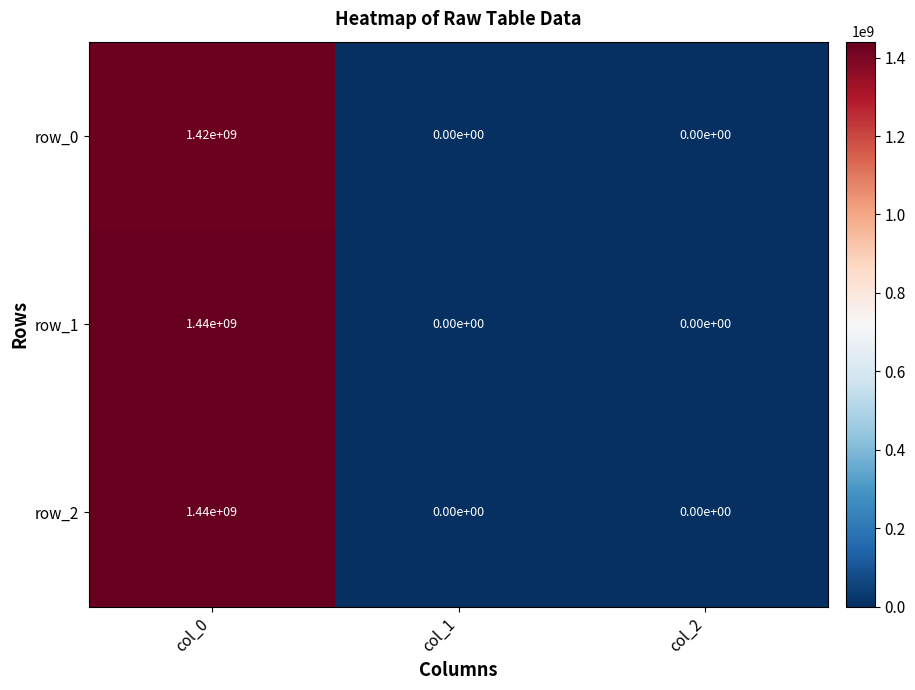

The value of row_2 at col_2 is 0. True or false?

True